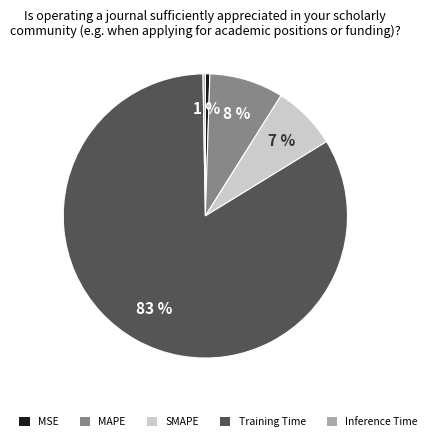

What percentage is the MAPE slice, to the nearest percent?

8%